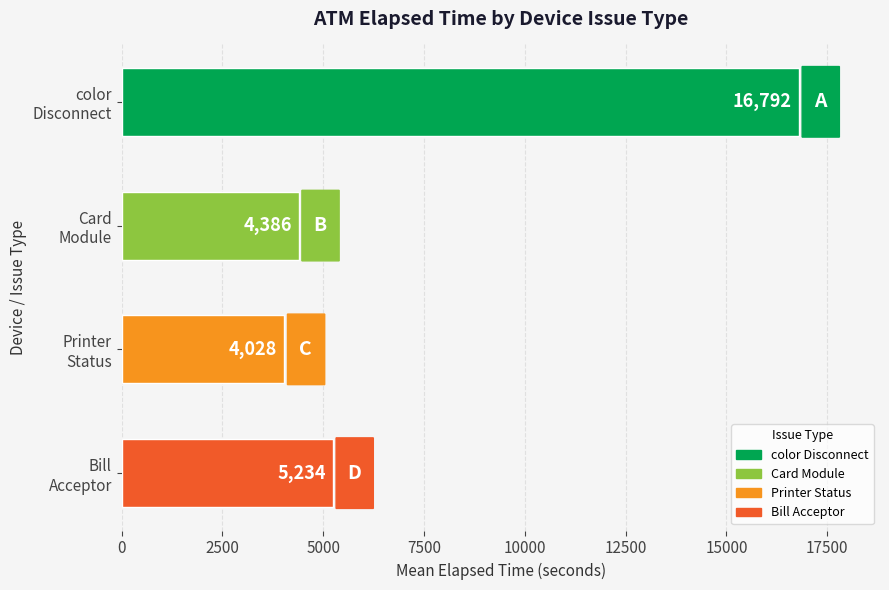

What is the sum of all values?

30440